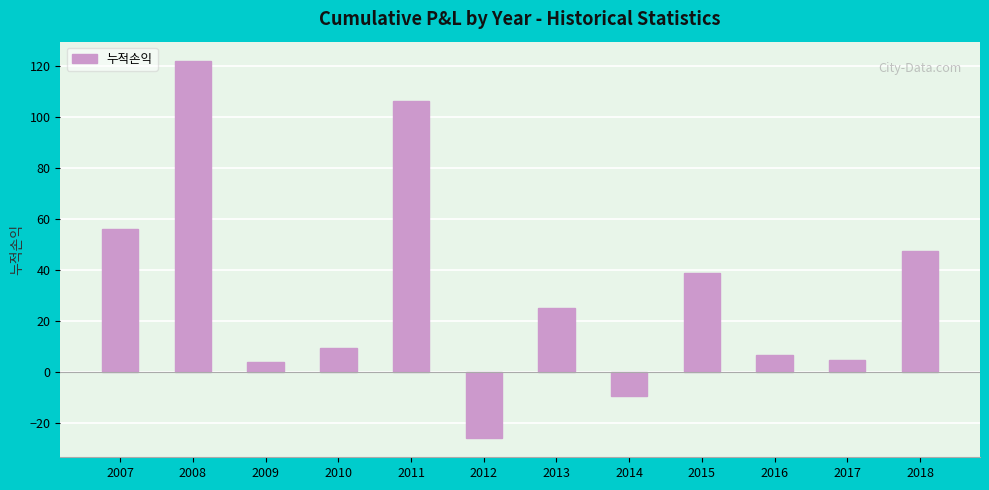

How many positive values are there?

10